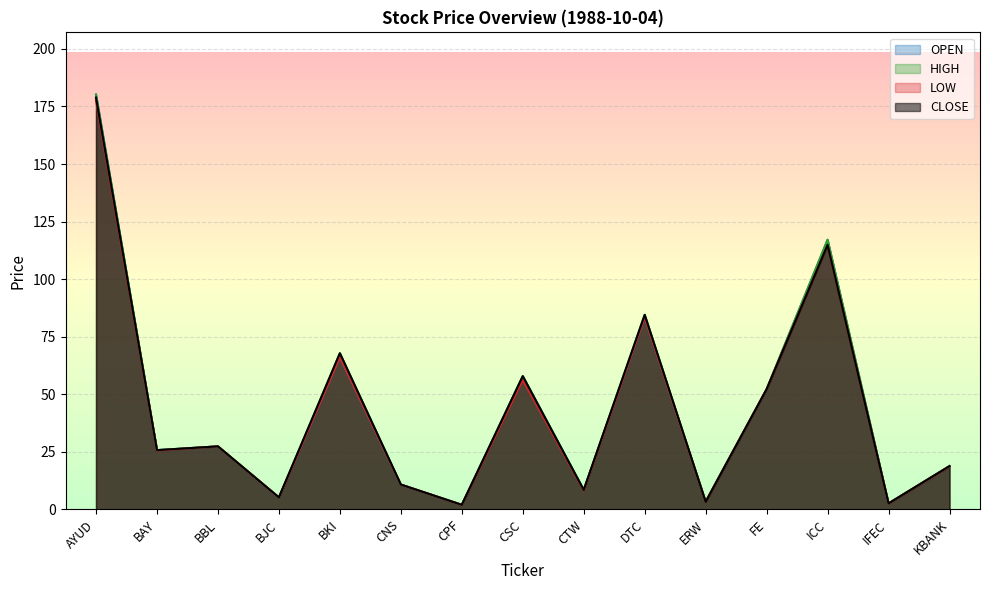

At which category is the sum across all series the highest?

AYUD